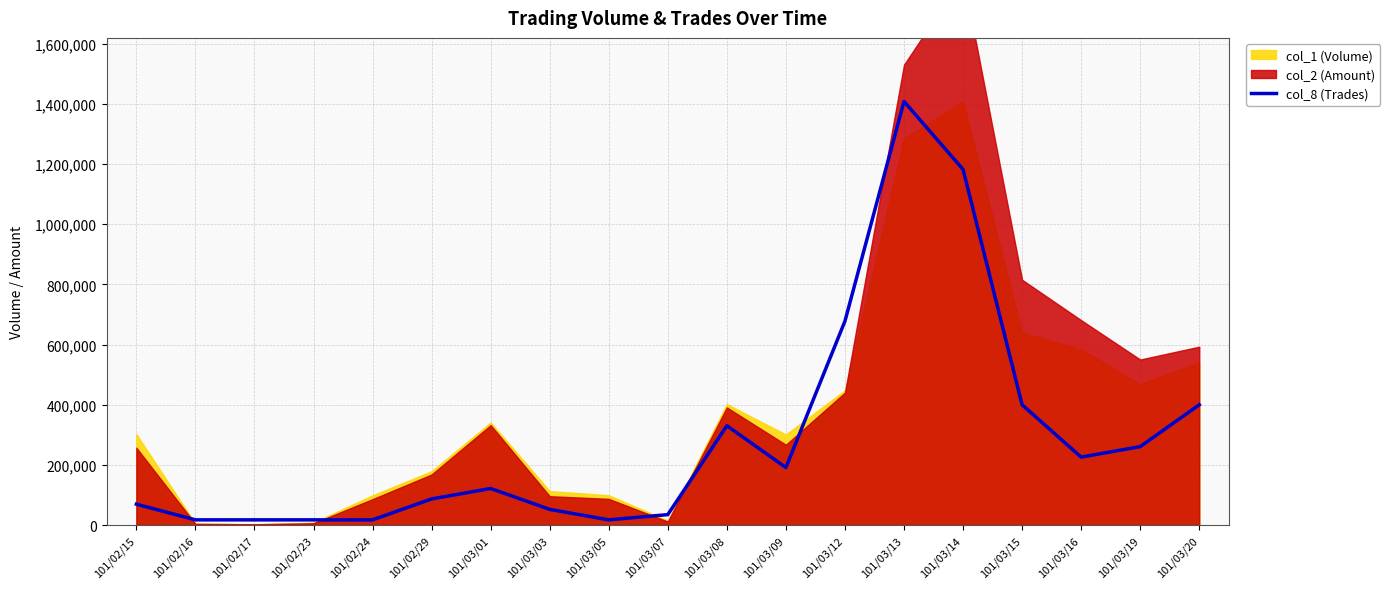

Is it true that the value at 101/03/12 is 677925.9?

True